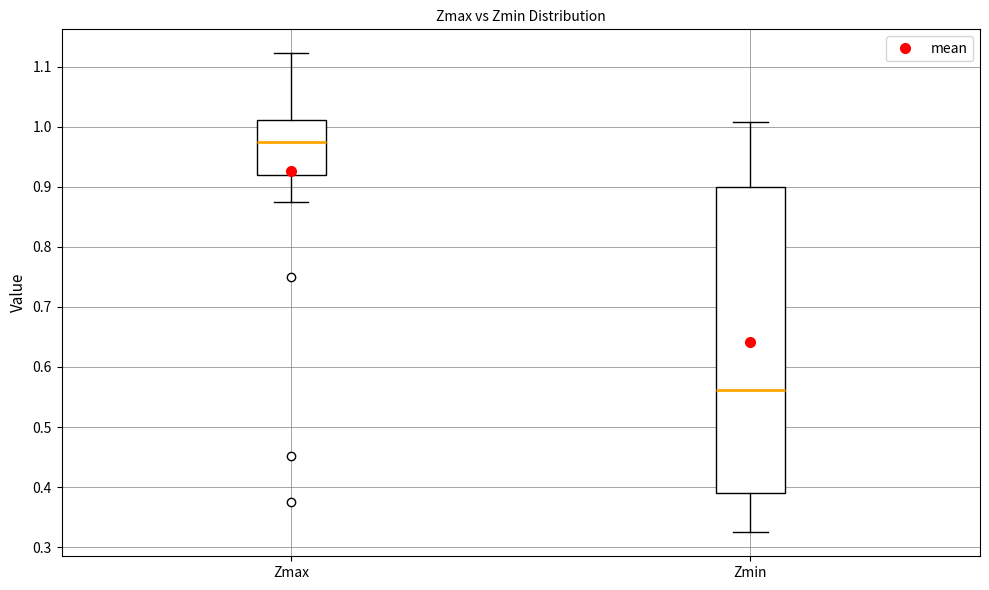

Which box's median line is the lowest?

Zmin